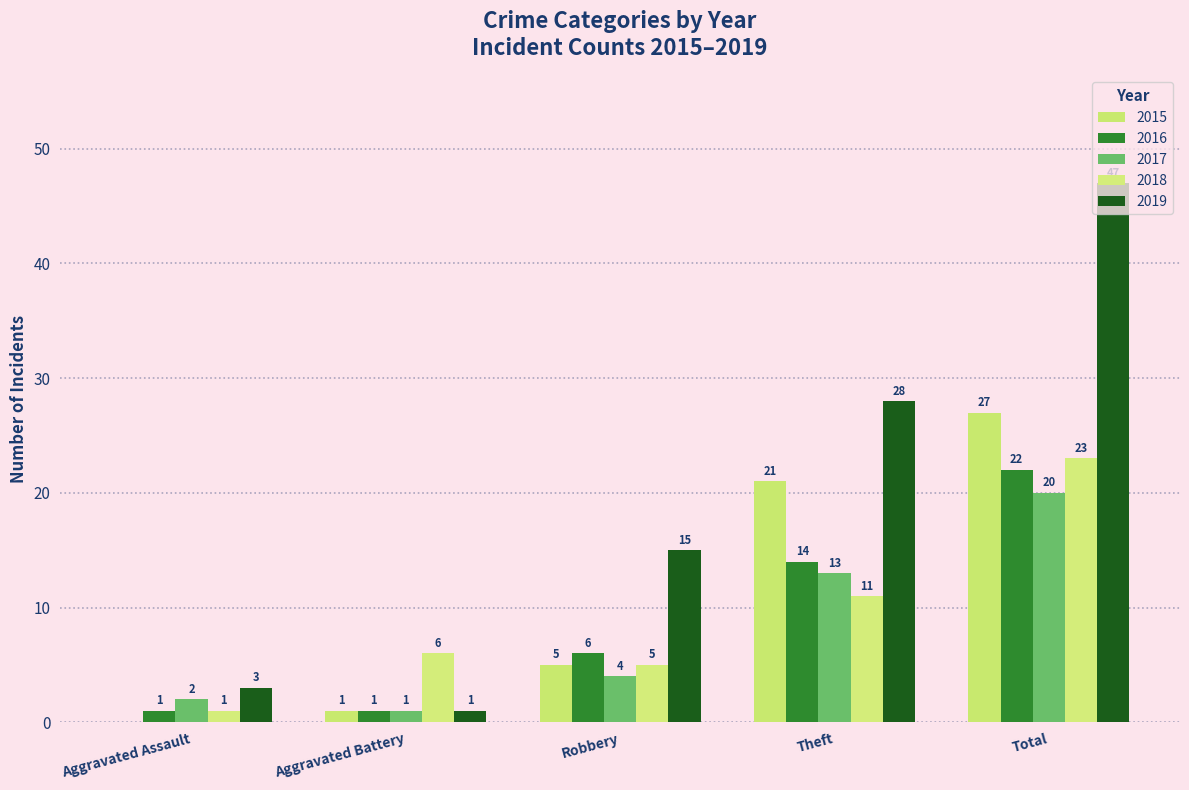

What are all the series names shown in the legend?

2015, 2016, 2017, 2018, 2019